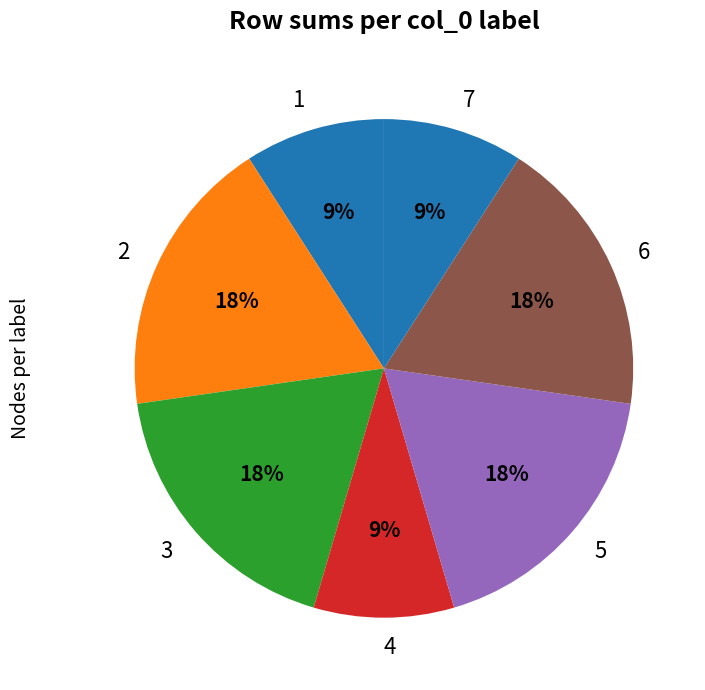

What is the ratio of the value at 2 to the value at 4?

2.0